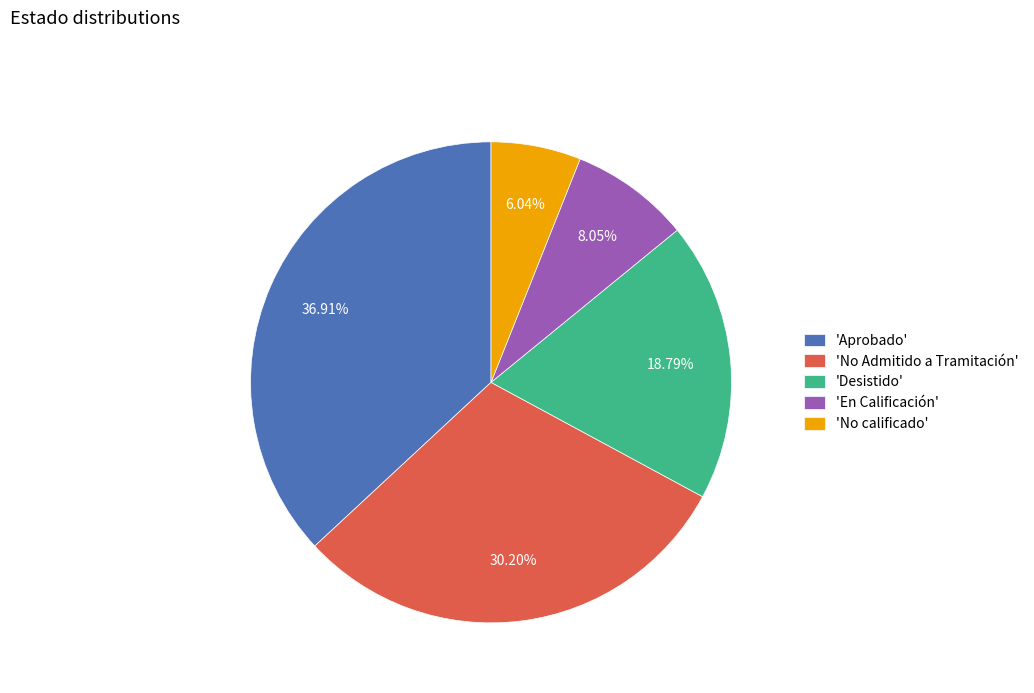

Which category has the smallest portion of the pie?

'No calificado'